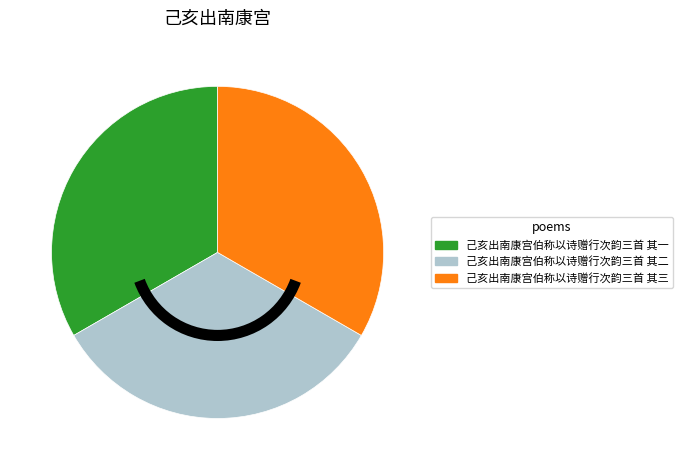

True or false: 己亥出南康宫伯称以诗赠行次韵三首 其一 accounts for 33% of the total.

True